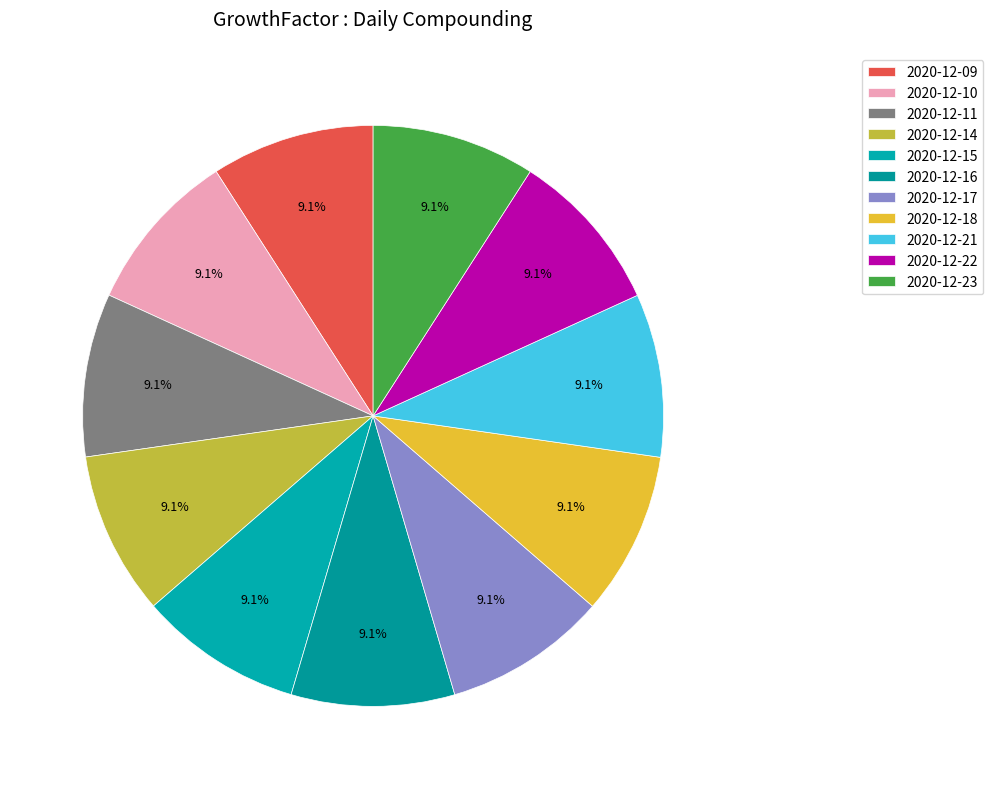

Does any single category account for the majority?

No